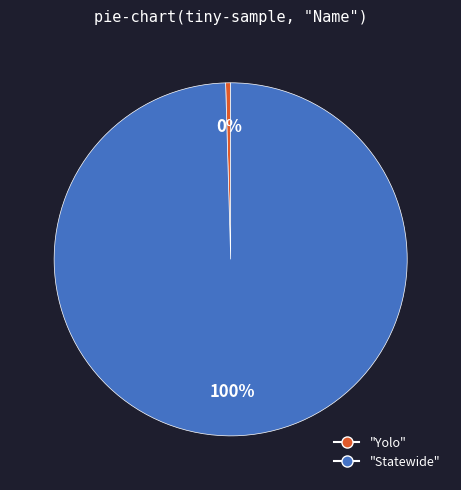

To the nearest percent, what is the average slice percentage?

50%